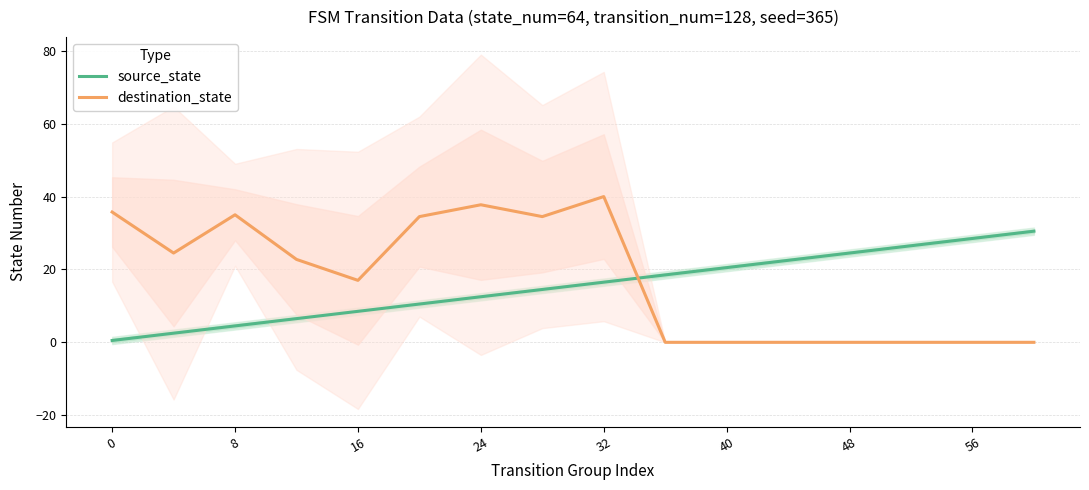

Reading right to left, transcribe all the data shown in this chart.

source_state: 30.5	28.5	26.5	24.5	22.5	20.5	18.5	16.5	14.5	12.5	10.5	8.5	6.5	4.5	2.5	0.5
destination_state: 0.0	0.0	0.0	0.0	0.0	0.0	0.0	40.0	34.5	37.8	34.5	17.0	22.8	35.0	24.5	35.8